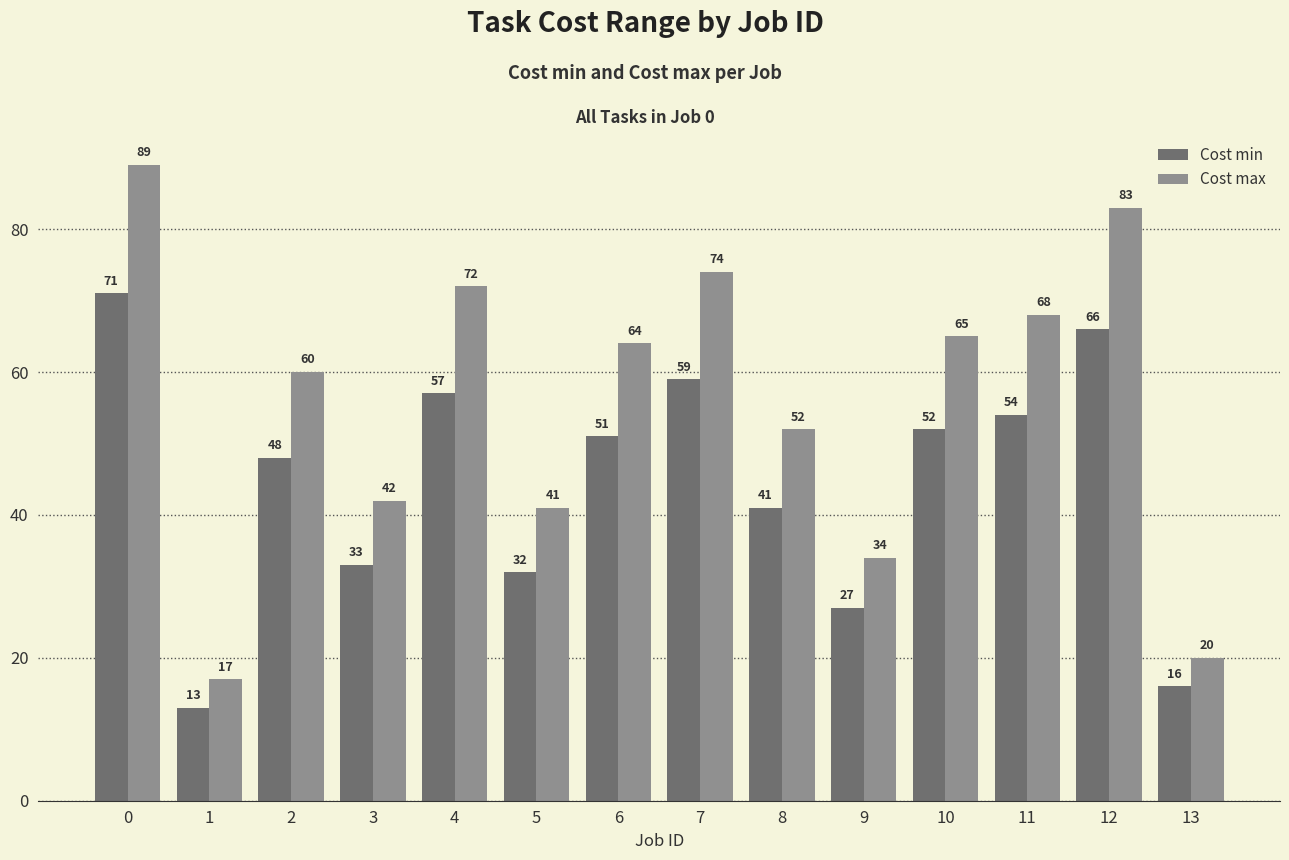

What is the value of the Cost max bar at the 5th from the left?

72